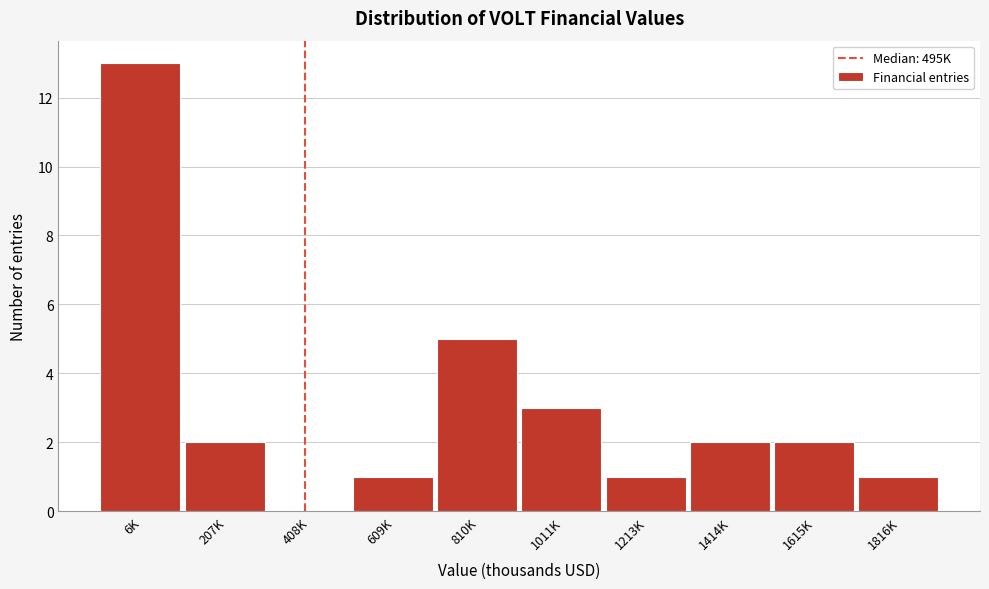

Reading left to right, what are all the values shown in this chart?

6K=13	207K=2	408K=0	609K=1	810K=5	1011K=3	1213K=1	1414K=2	1615K=2	1816K=1